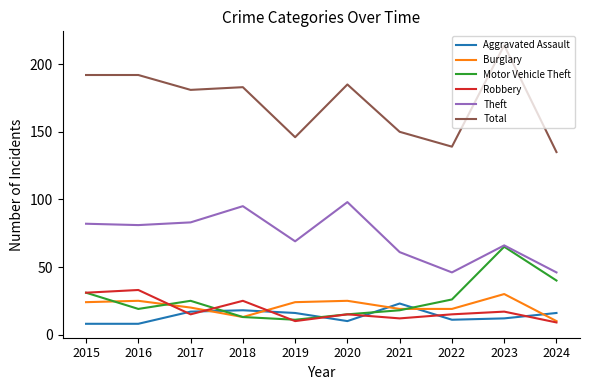

Between 2016 and 2021, which series saw the biggest shift?

Total